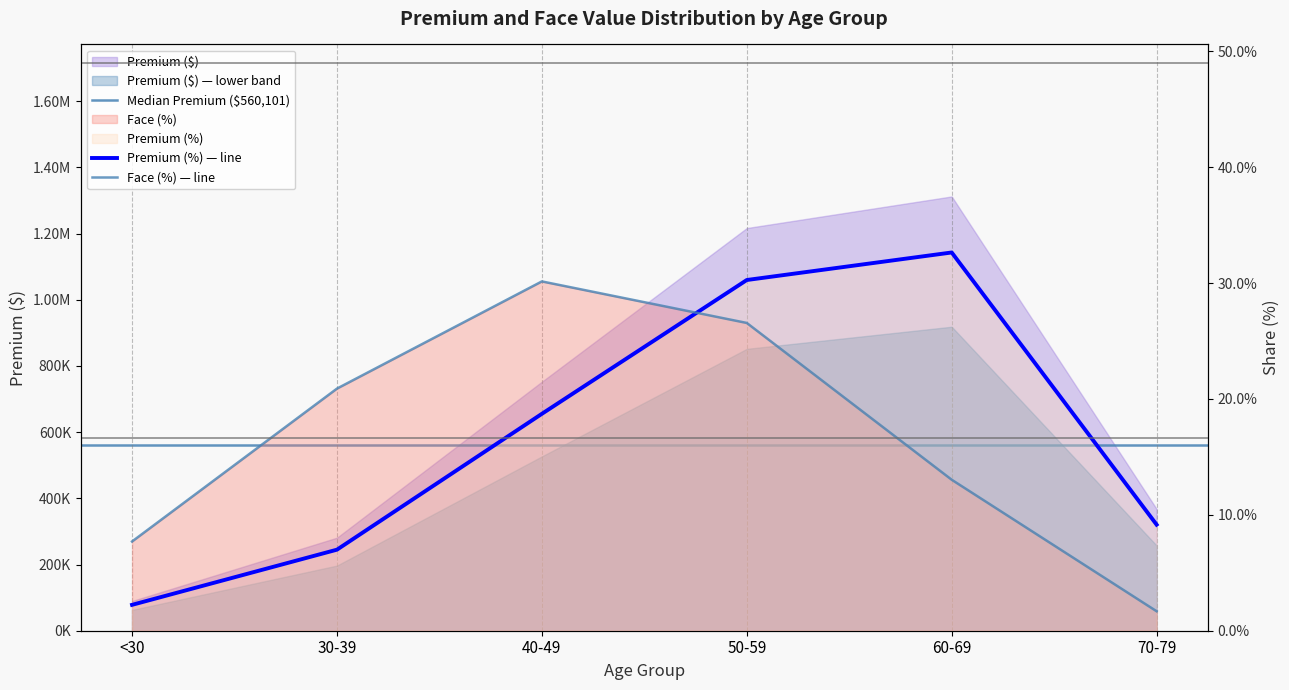

How many values in the Face (%) series exceed 20?

3